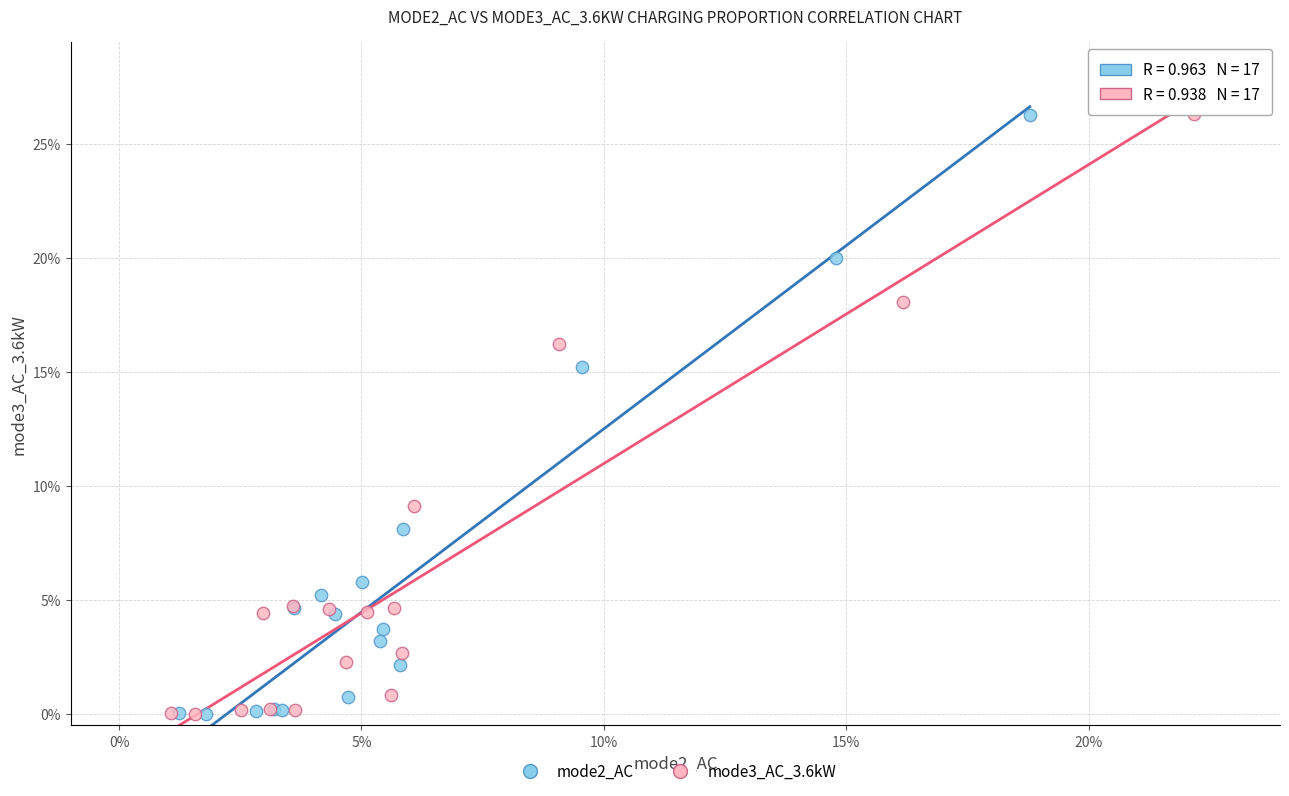

What are all the series names shown in the legend?

mode2_AC, mode3_AC_3.6kW